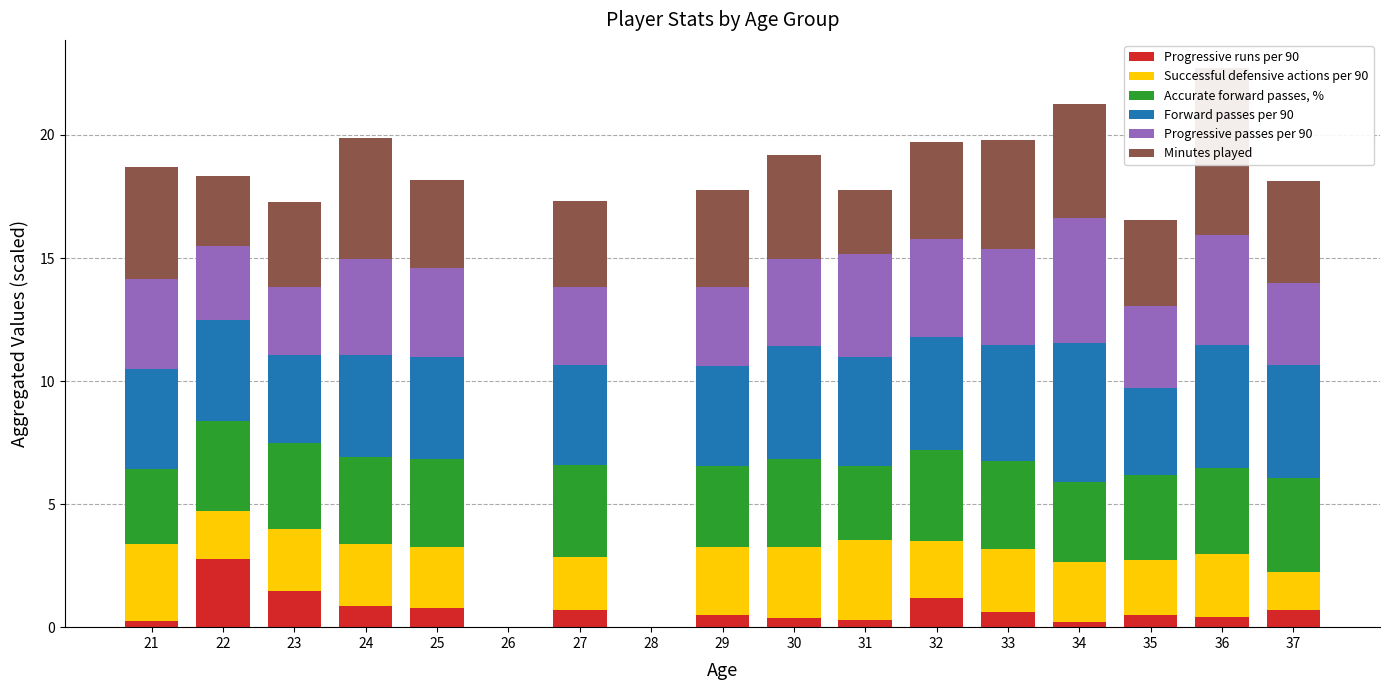

At 26, list the series in order from smallest to largest.

Progressive runs per 90, Successful defensive actions per 90, Accurate forward passes, %, Forward passes per 90, Progressive passes per 90, Minutes played